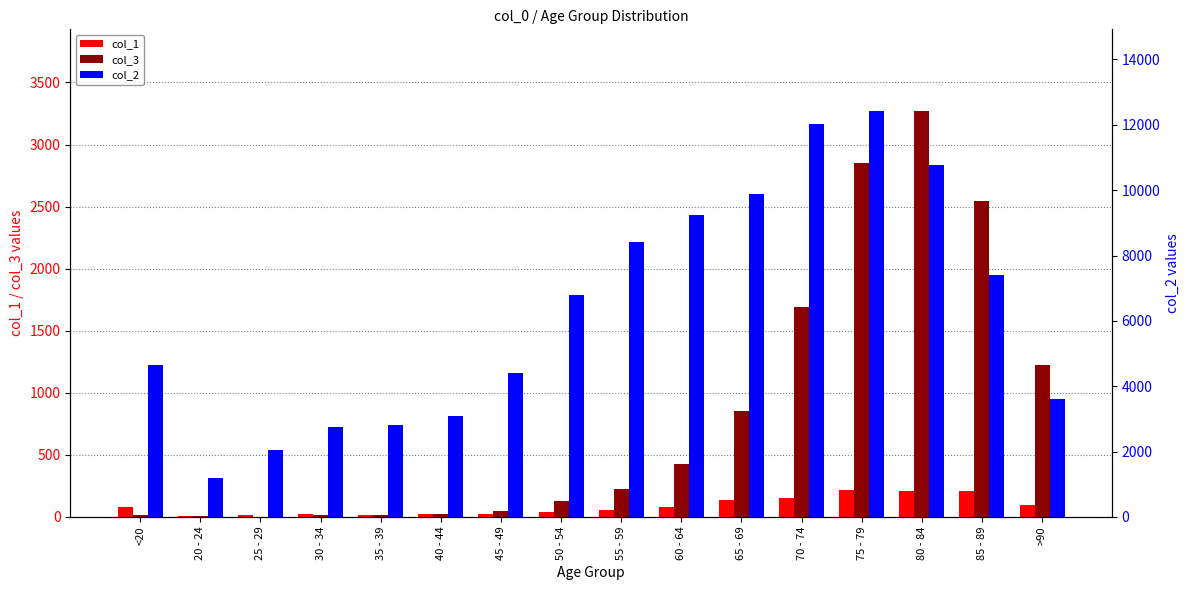

What is the sum of all col_3 values?

13343